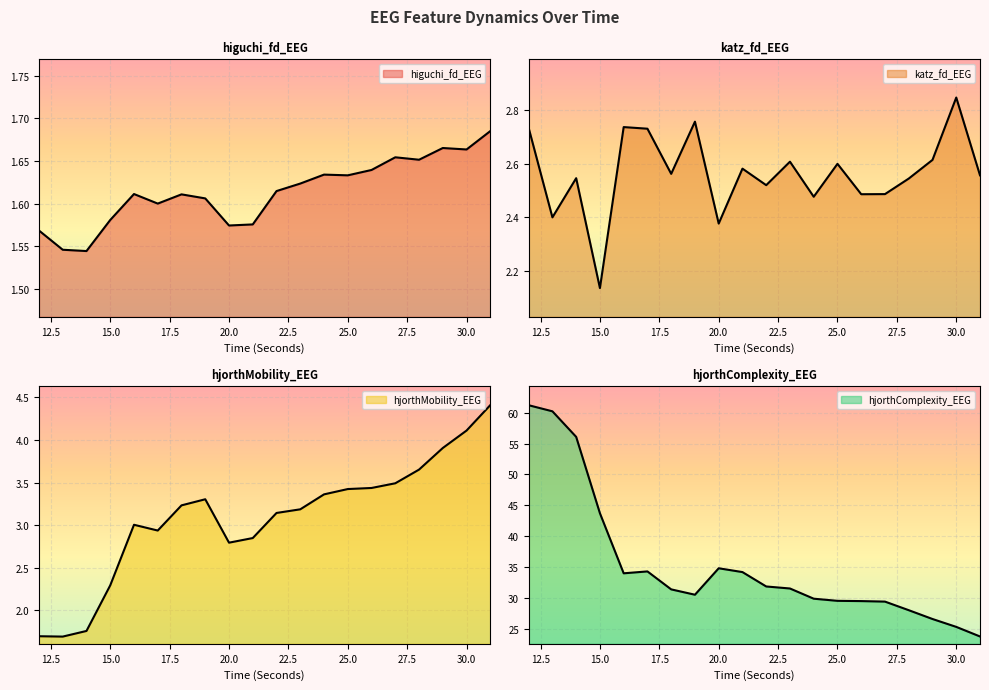

At how many categories does at least one series exceed 12?

20